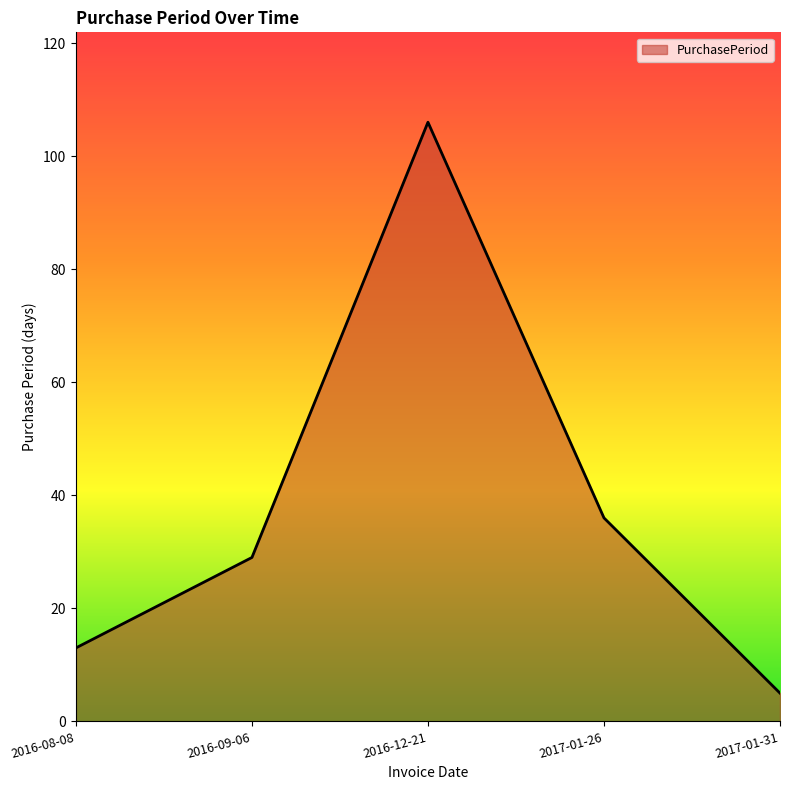

The chart shows a value of 9 at 2017-01-31. True or false?

False